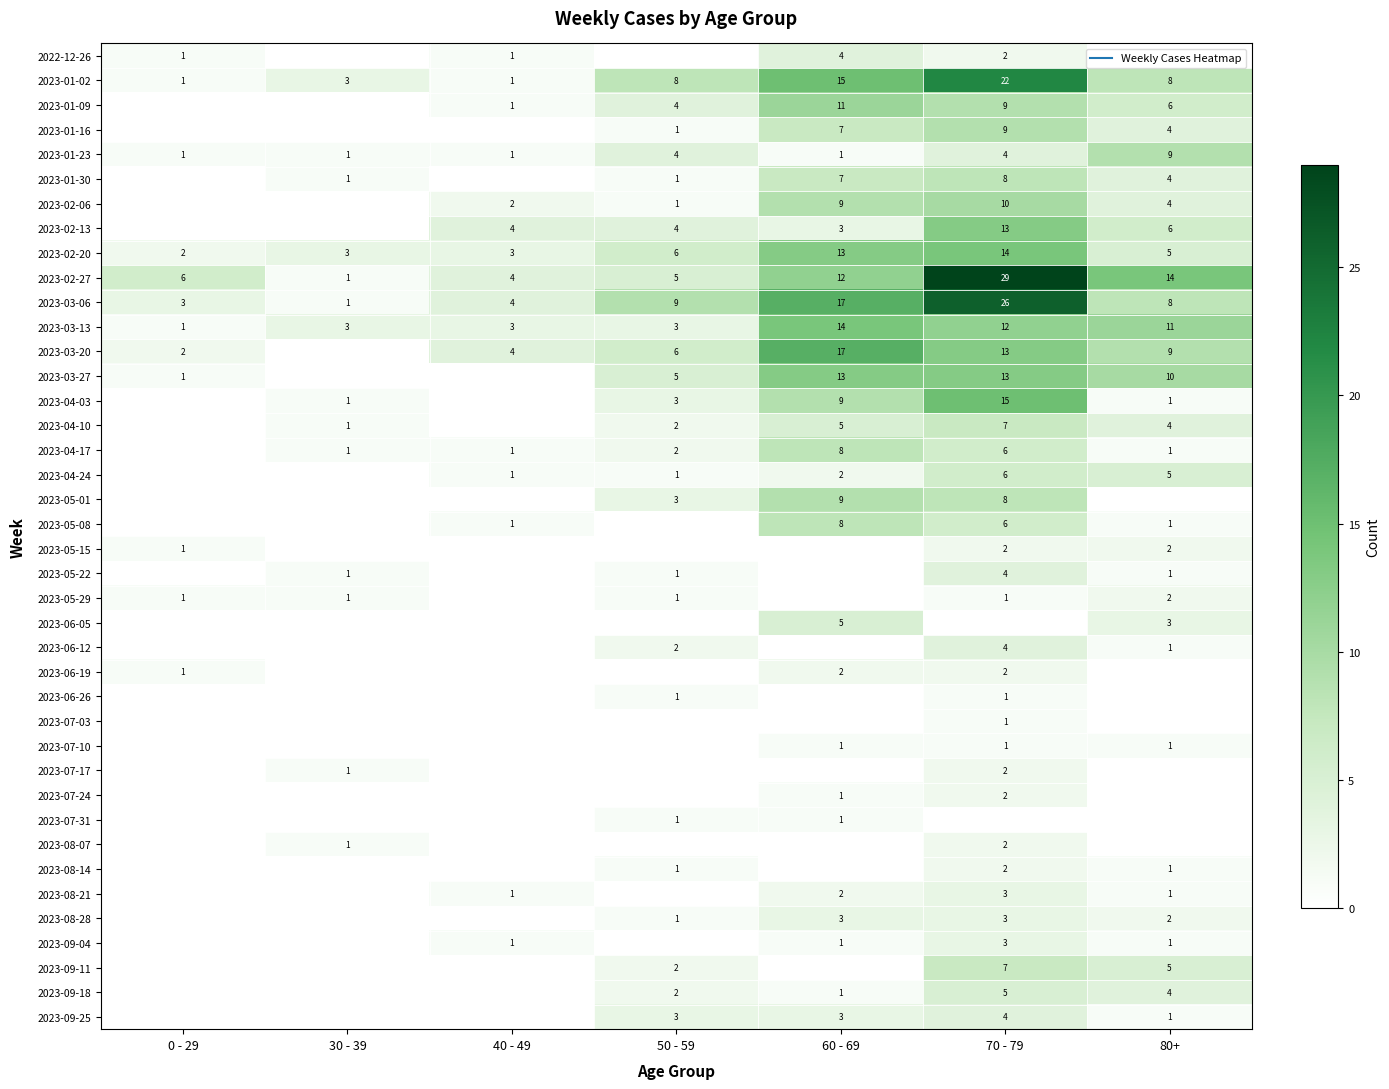

At which category is the sum across all series the highest?

70 - 79